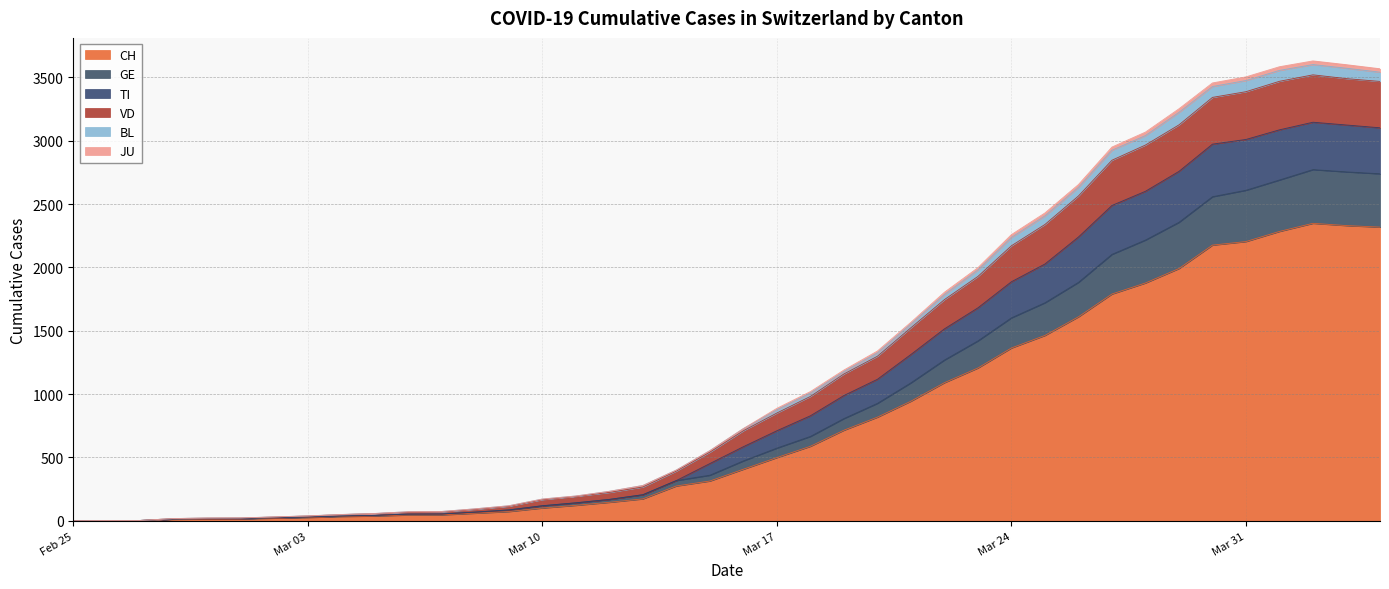

How many lines are shown in the chart?

6